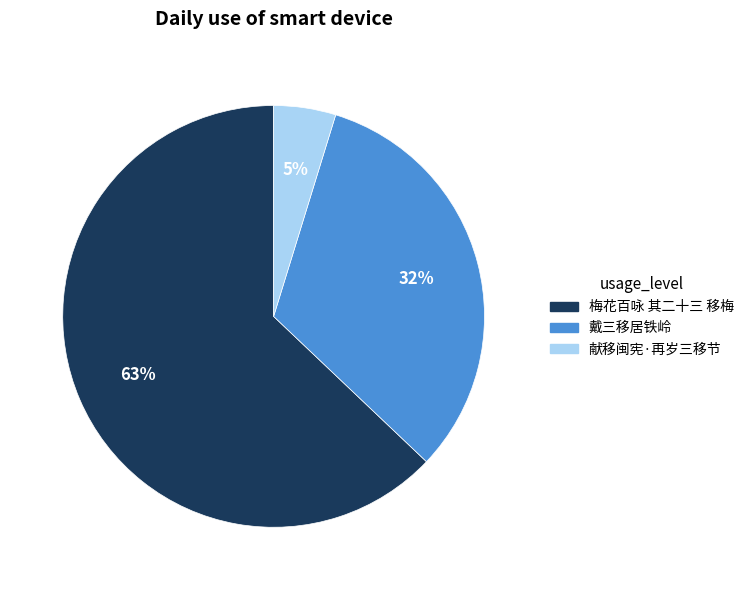

Is the sum of 梅花百咏 其二十三 移梅 and 献移闽宪·再岁三移节 greater than half?

Yes